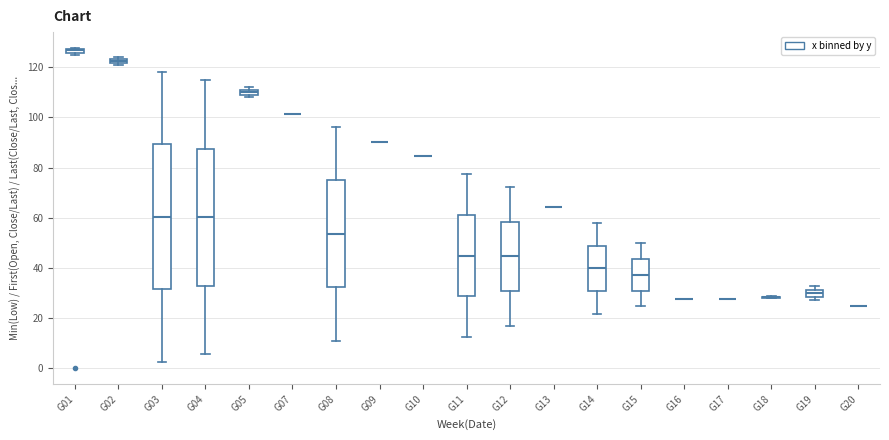

Which box is the tallest, from its lower edge to its upper edge?

G03